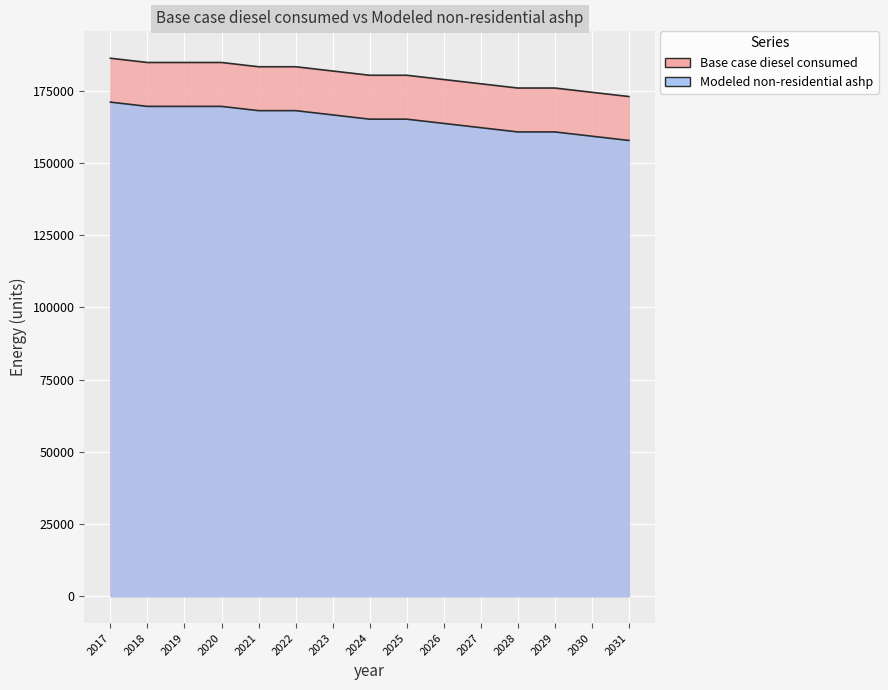

Is it true that Modeled non-residential ashp equals 35932.0 at 2022?

False